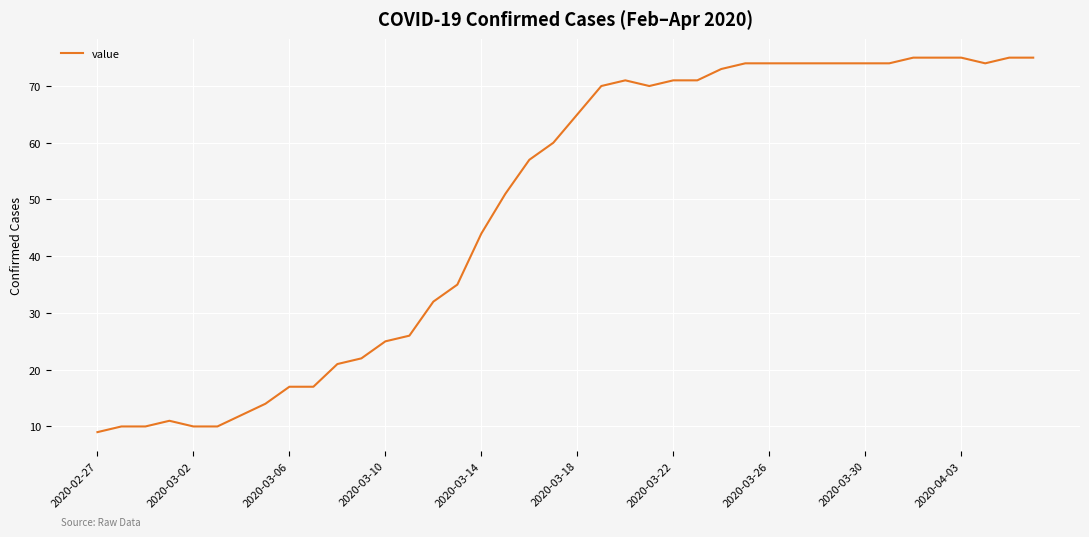

What is the difference between the maximum and minimum values?

66